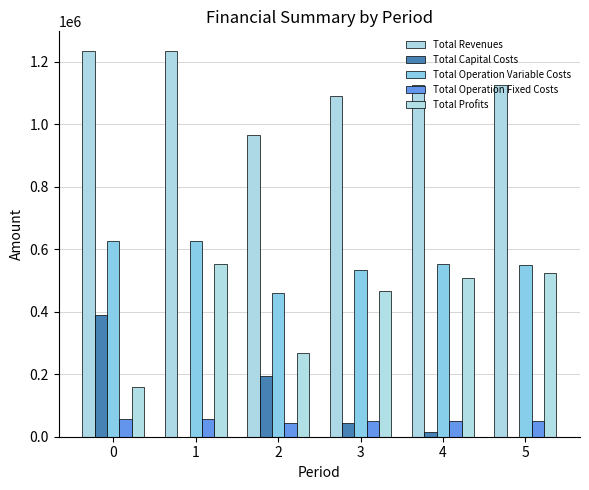

True or false: Total Revenues has a value of 1091294.5 at 3.

True